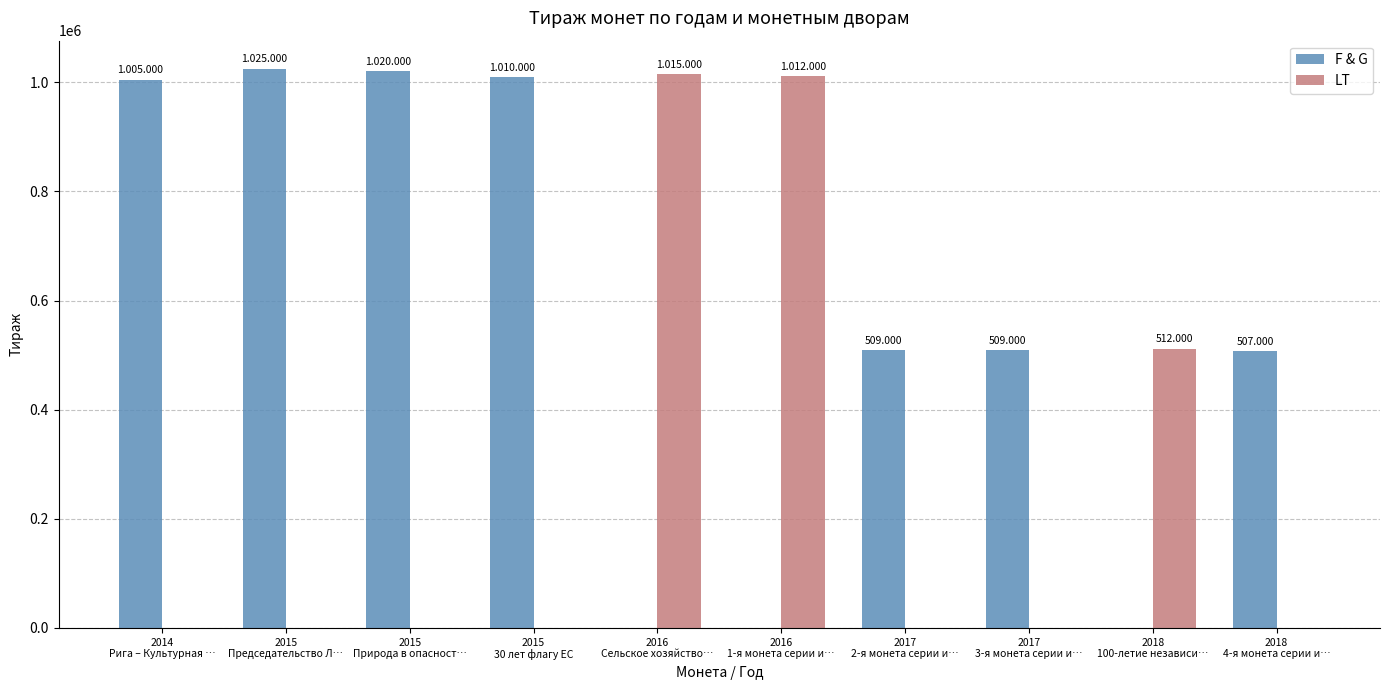

How many groups of bars are there?

10